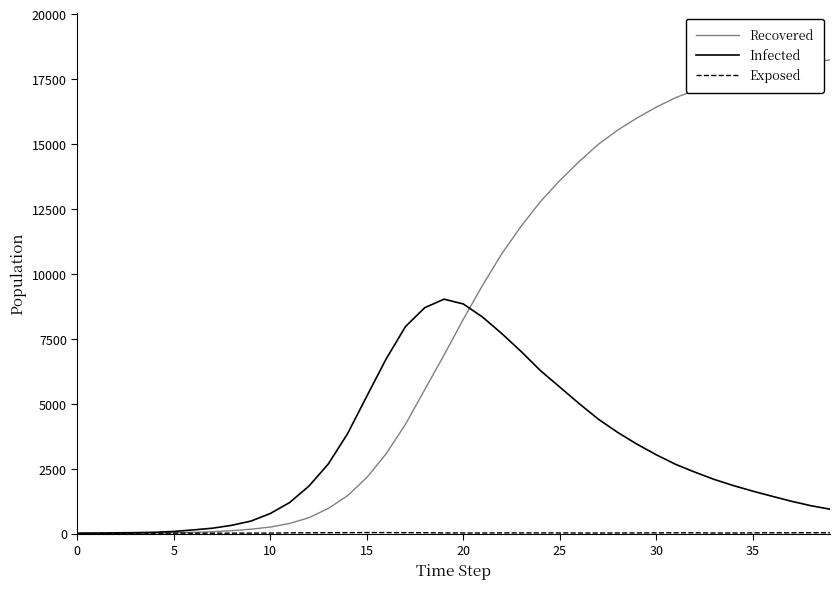

Which series has the widest spread of values?

Recovered